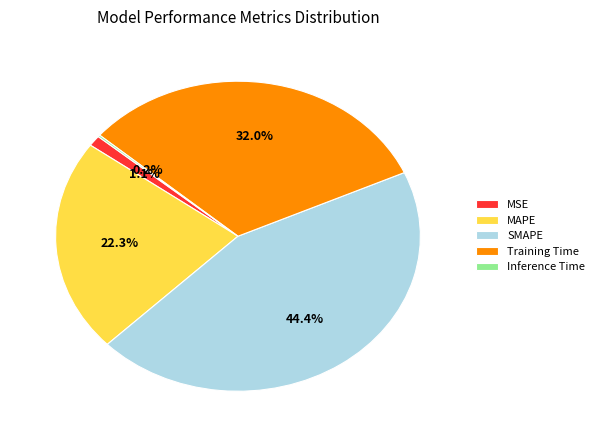

Is there any slice that represents more than half of the pie?

No